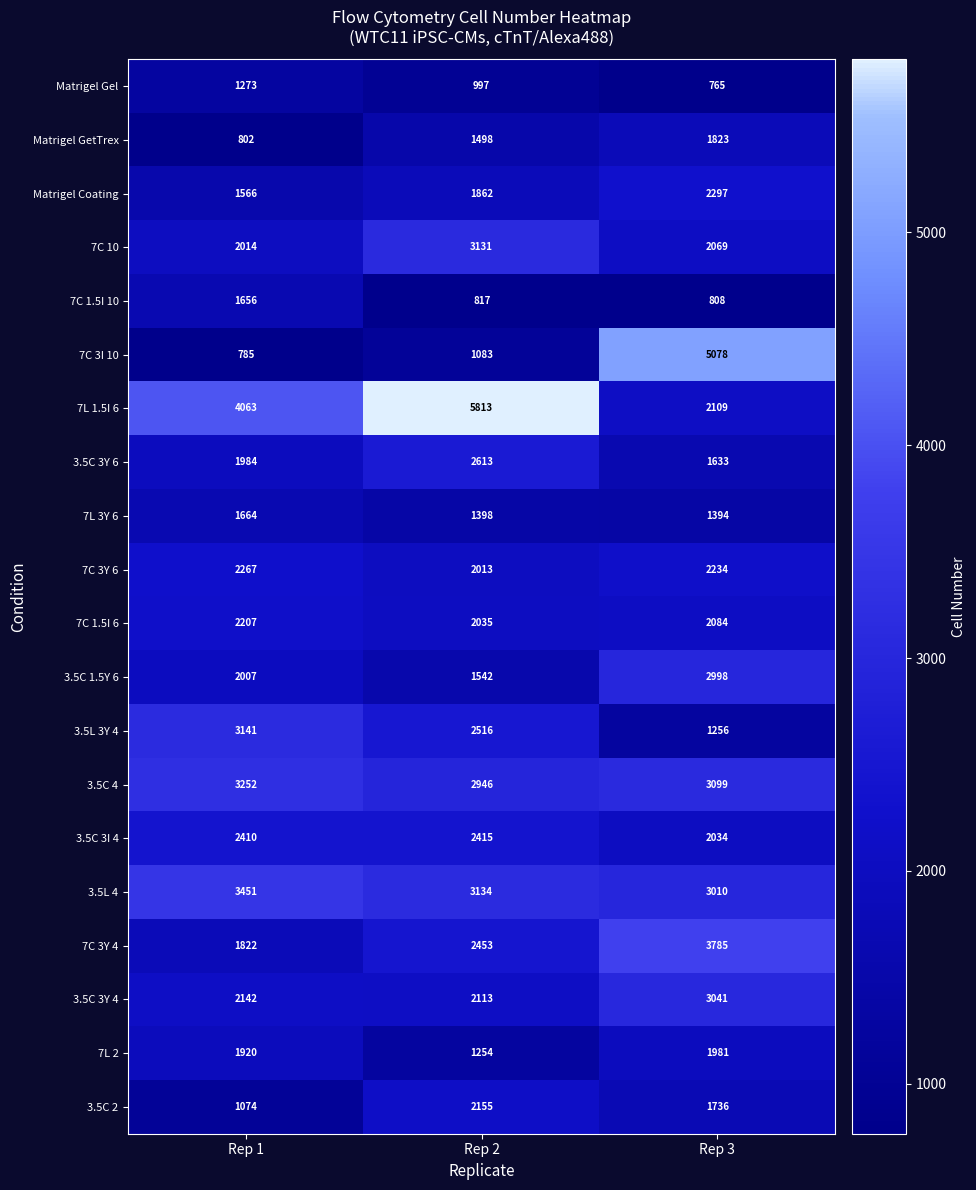

Between Rep 1 and Rep 3, which series saw the biggest shift?

7C 3I 10